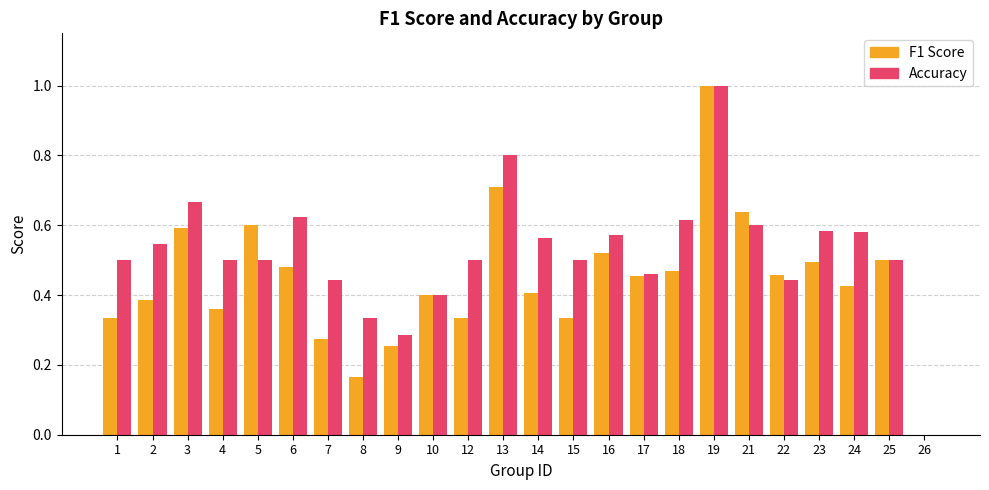

At which category is the sum across all series the highest?

19